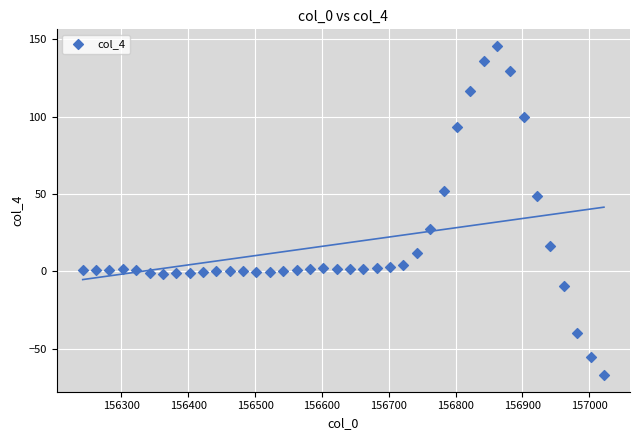

What is the range of X values (max minus min)?

780.0